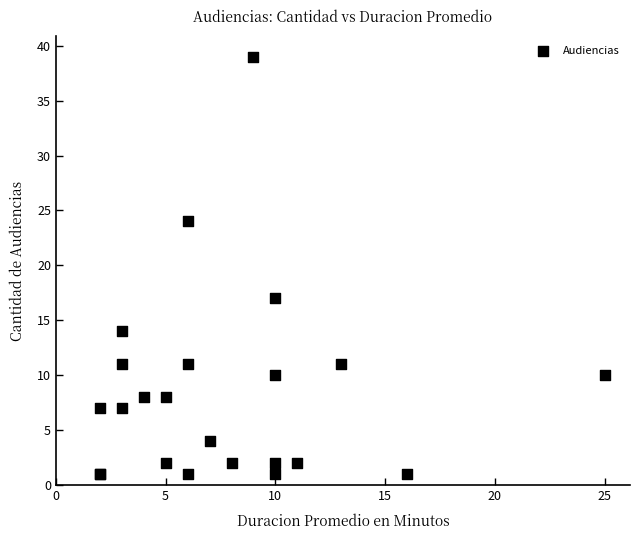

What Y value in the scatter plot is closest to 20?

17